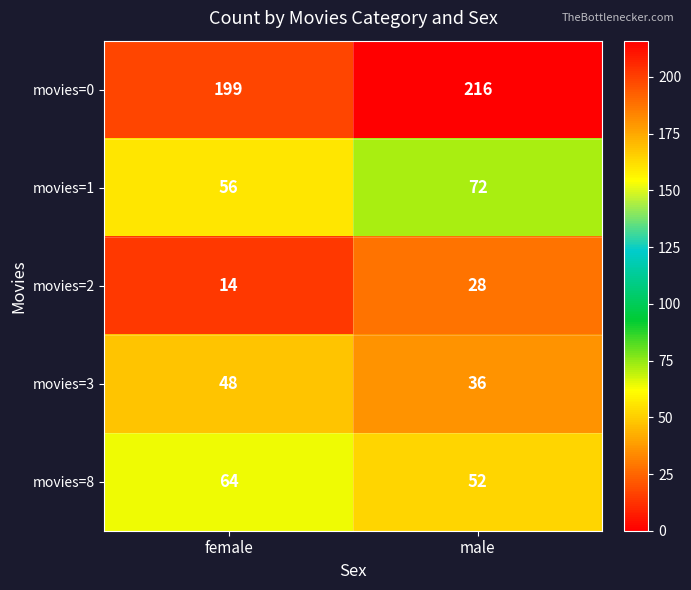

Reading left to right, list all the values displayed in this chart.

movies=0: 199	216
movies=1: 56	72
movies=2: 14	28
movies=3: 48	36
movies=8: 64	52